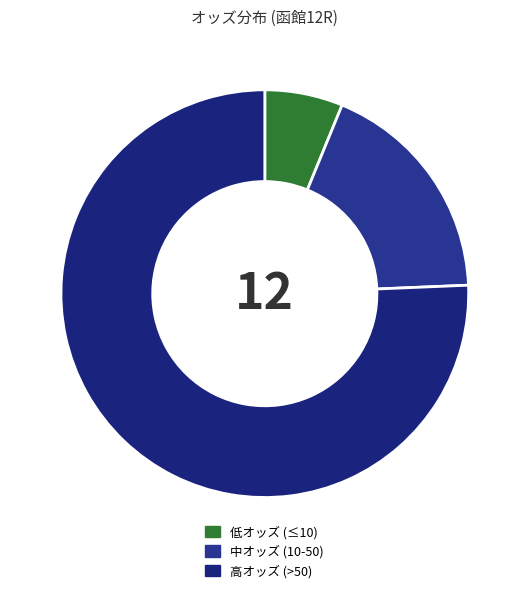

How many segments does this pie chart have?

3